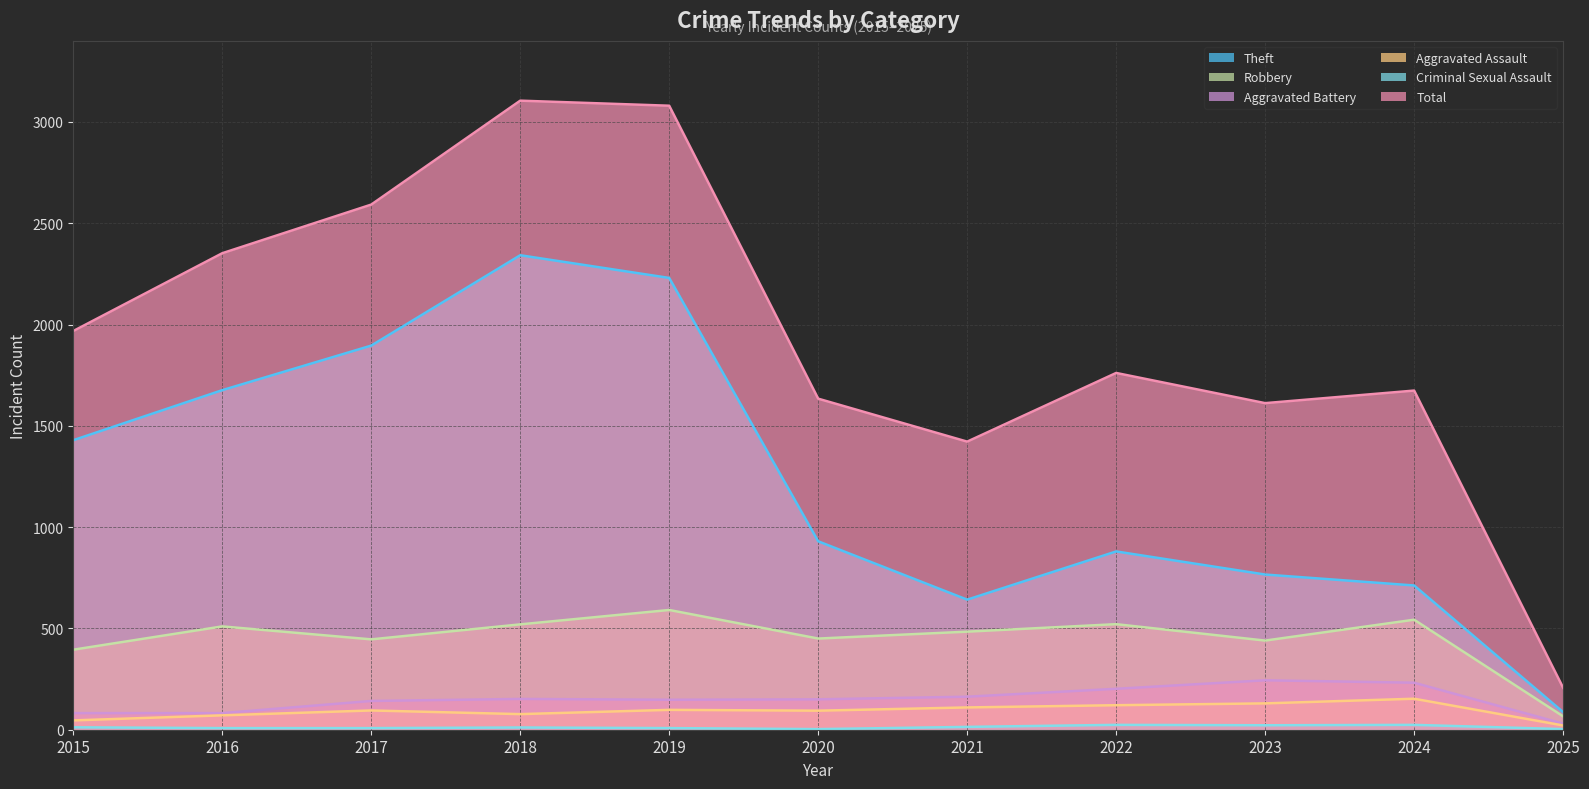

True or false: Aggravated Assault and Total intersect in this chart.

False